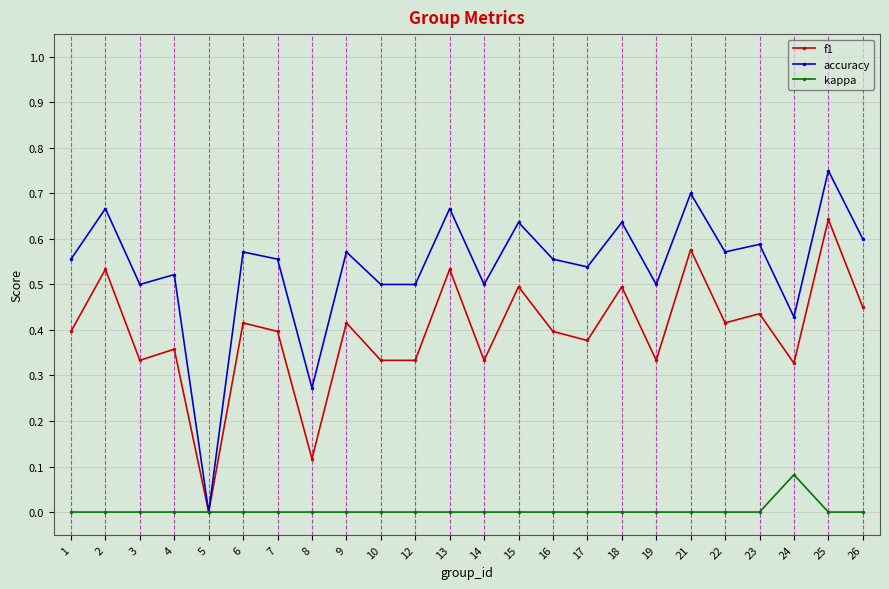

Which category has the highest value across all series?

25